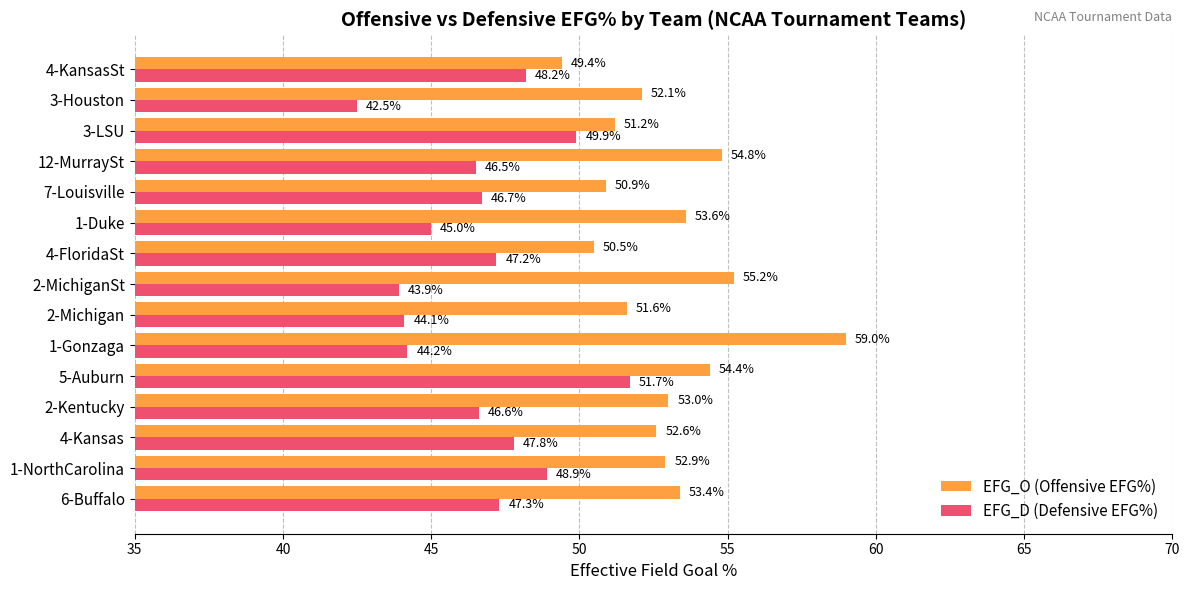

The value of EFG_D (Defensive EFG%) at 5-Auburn is 18.7. True or false?

False